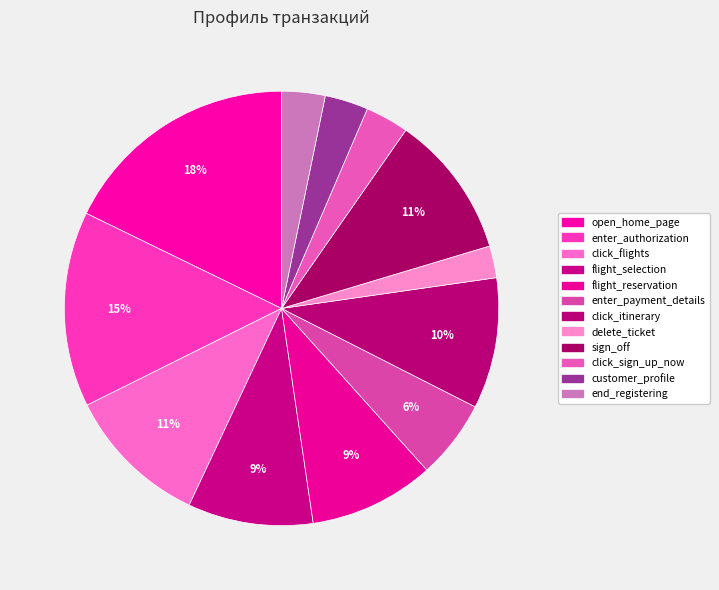

Which category has the smallest portion of the pie?

delete_ticket